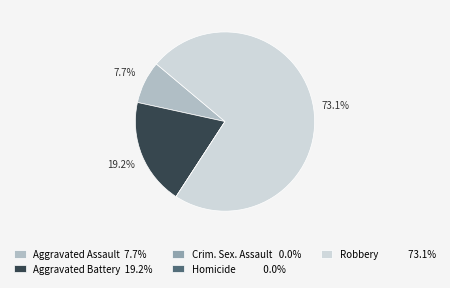

Does Robbery 73.1% account for over 50% of the chart?

Yes